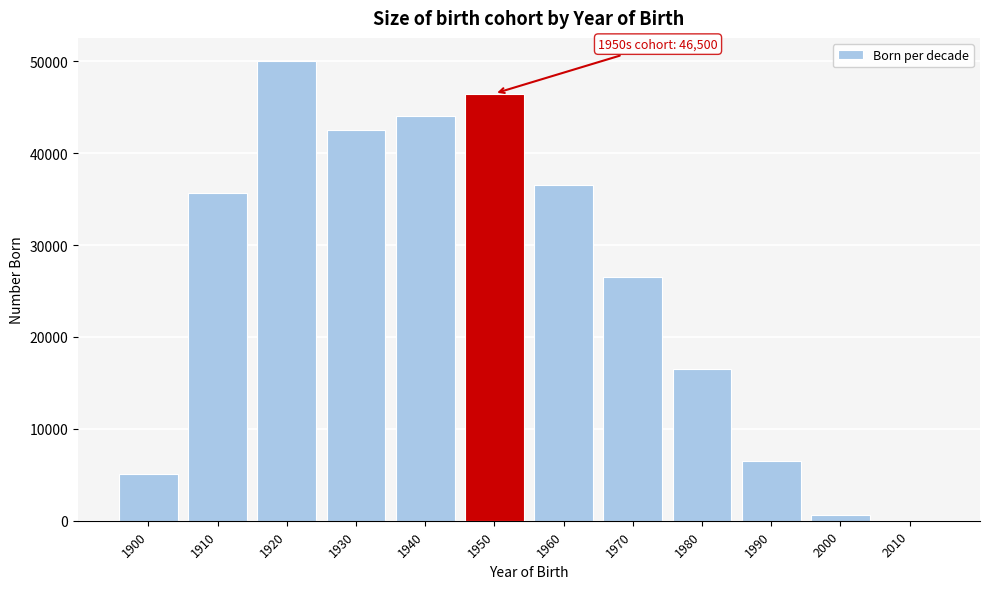

Reading right to left, list all the values displayed in this chart.

2010=9	2000=588	1990=6500	1980=16500	1970=26500	1960=36500	1950=46500	1940=44100	1930=42533	1920=50056	1910=35627	1900=5043